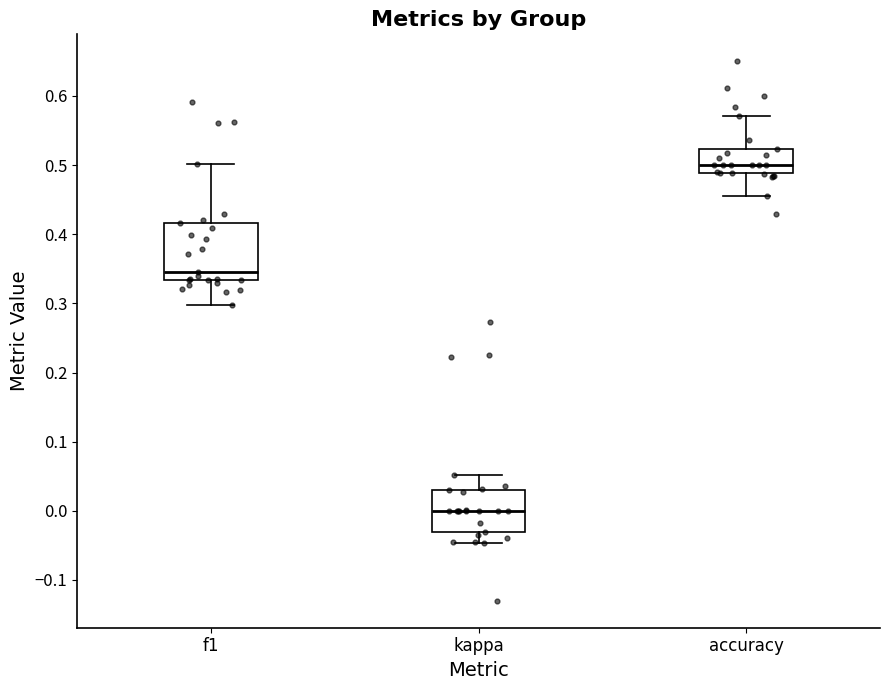

Which box's median line is the lowest?

kappa